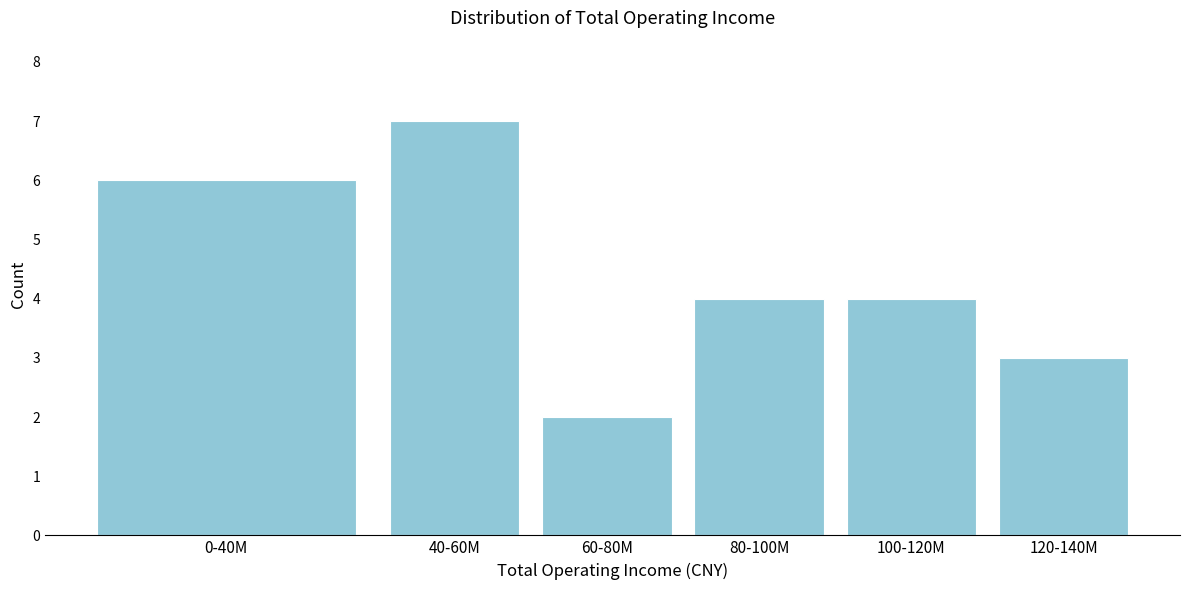

Reading left to right, list all the values displayed in this chart.

6	7	2	4	4	3